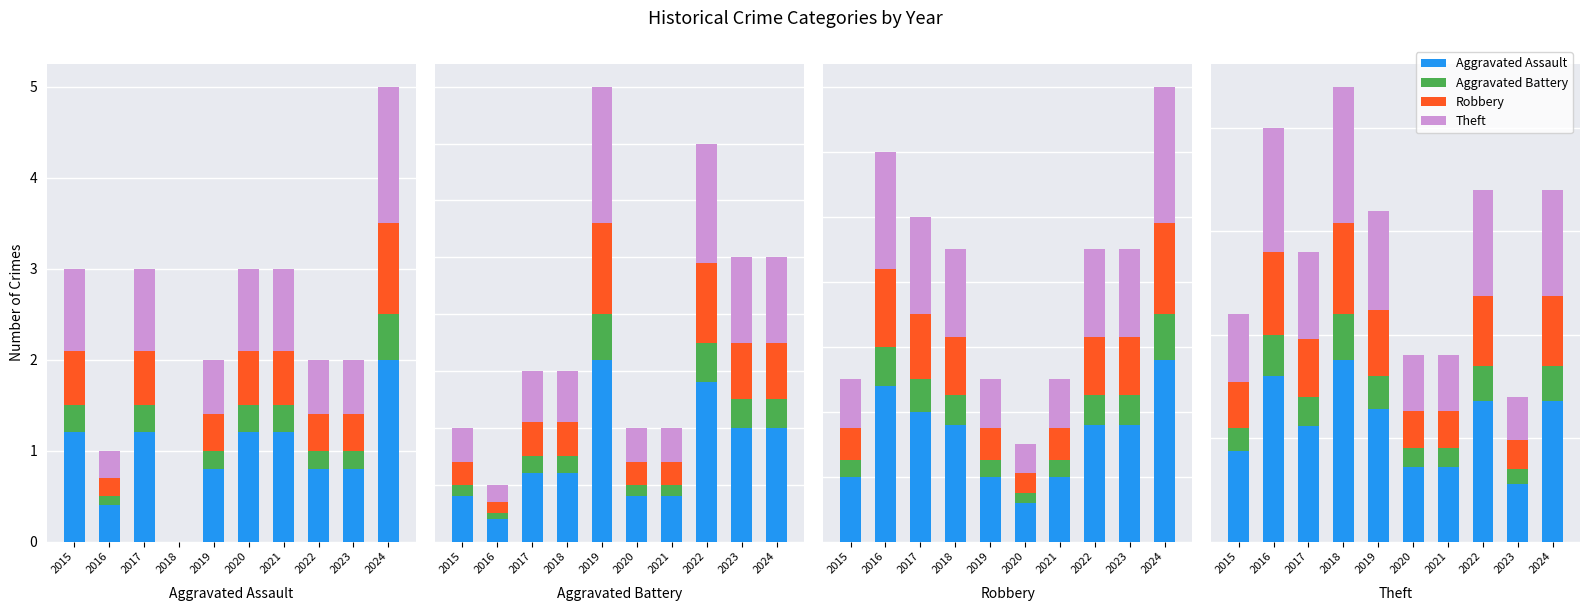

What is the total value across all series at 2021?

3.0